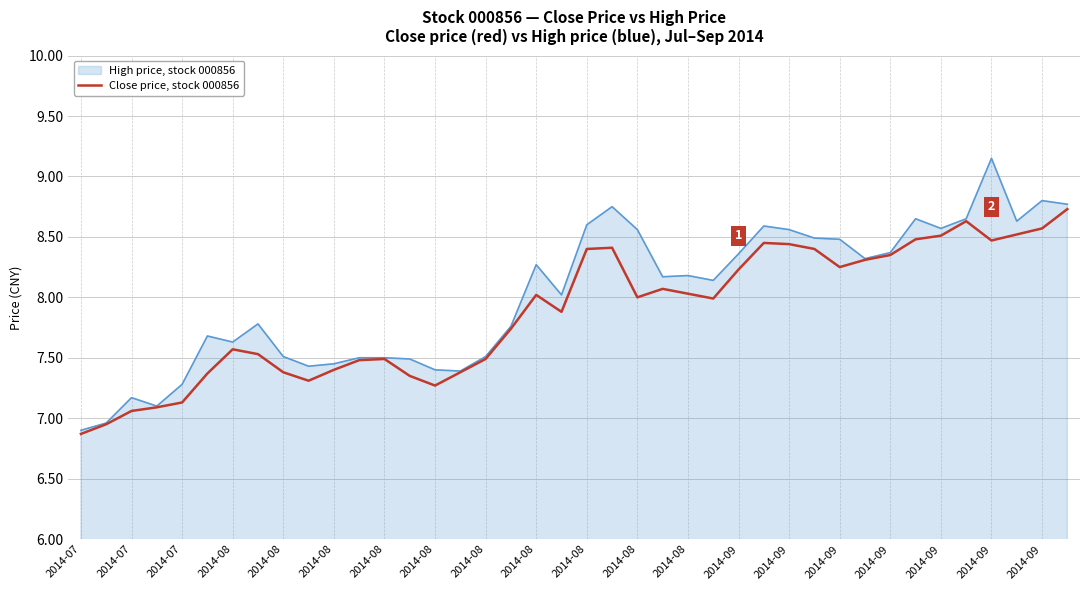

Rank the series by their average value, from lowest to highest.

Close price, stock 000856, High price, stock 000856